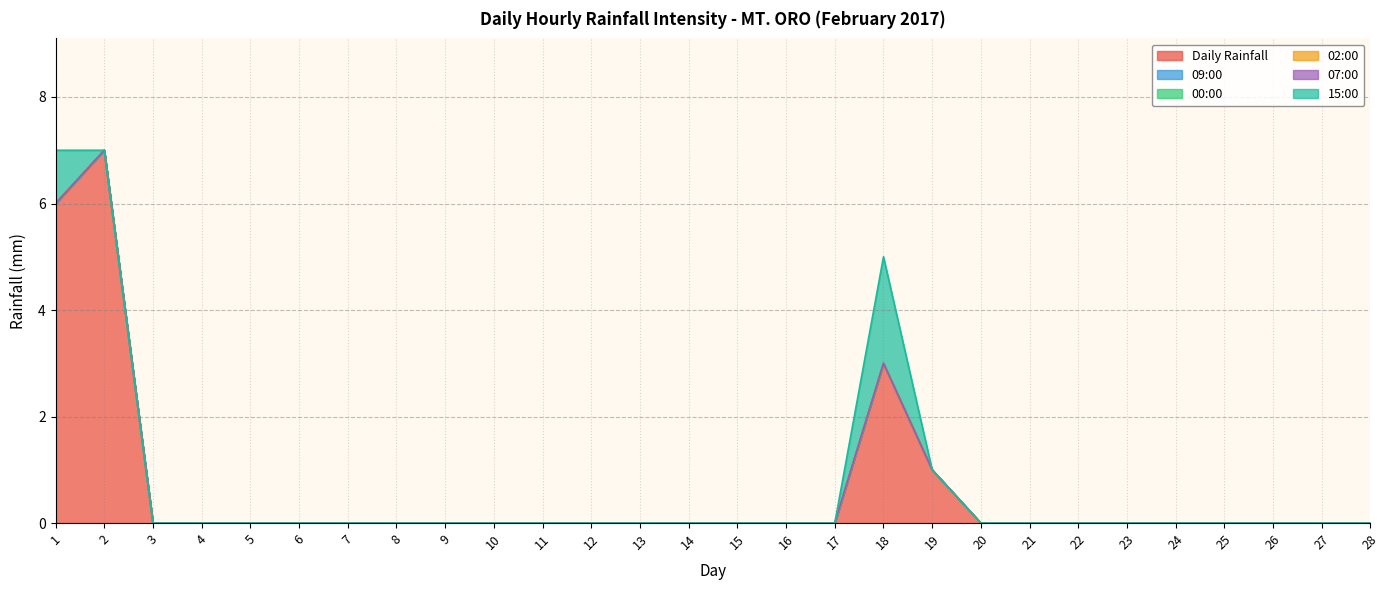

True or false: 15:00 and 00:00 cross at least once.

False